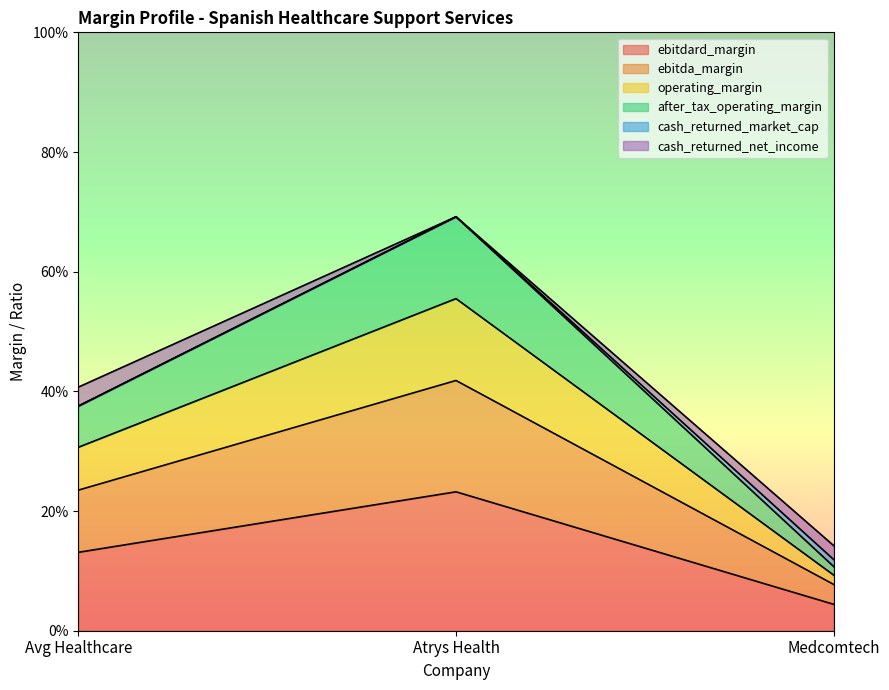

What is the difference between the ebitdard_margin values at Medcomtech and Avg Healthcare?

0.1